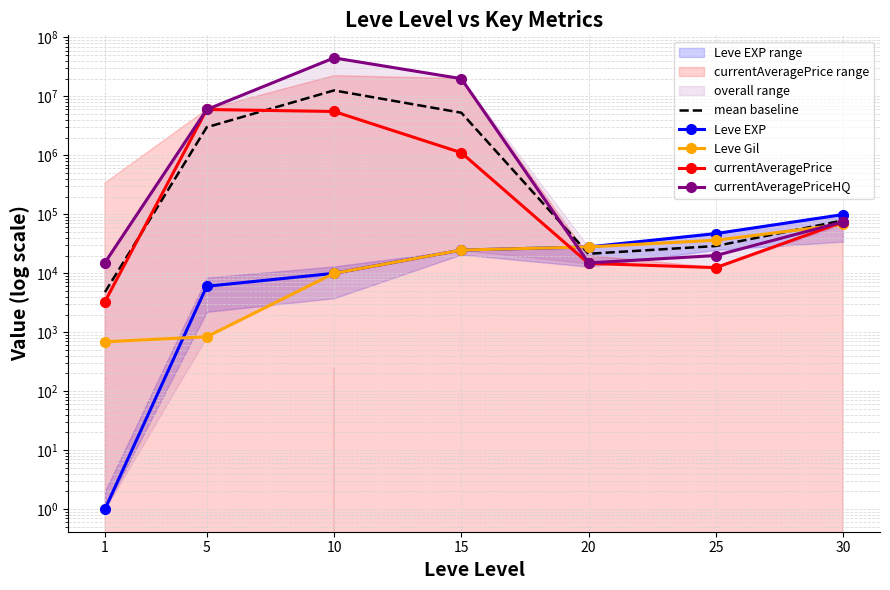

What is the minimum value shown in the chart?

1.0